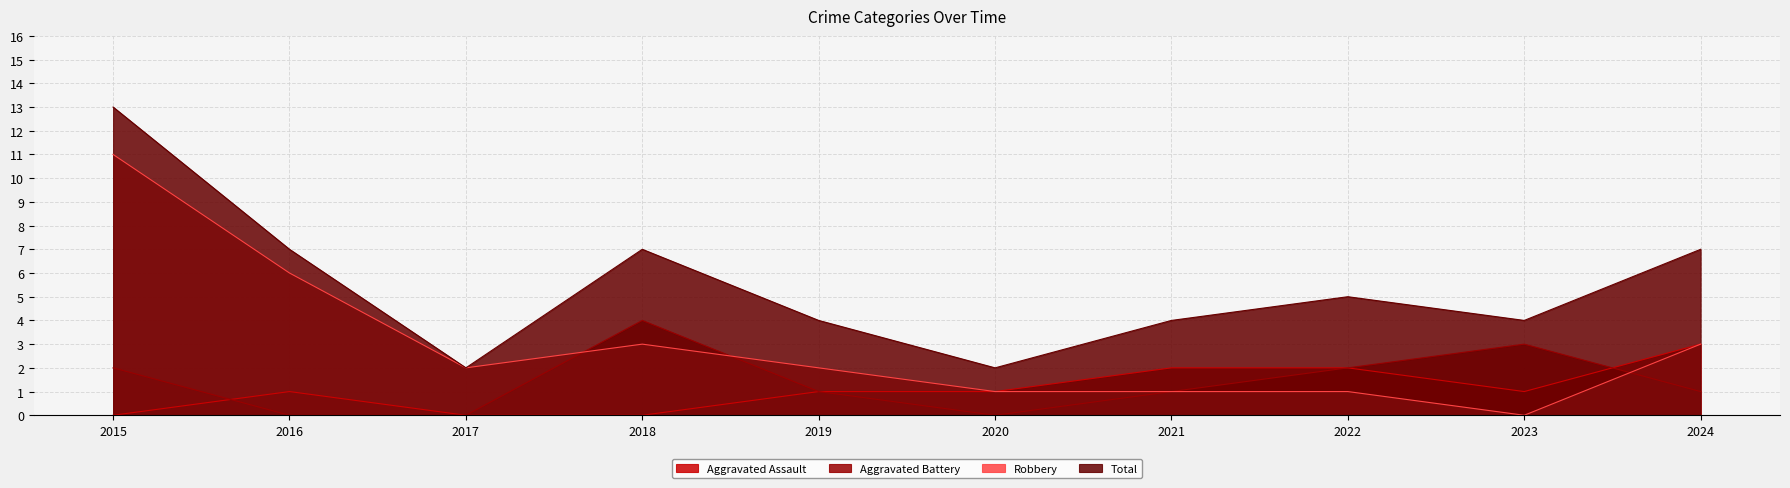

True or false: Total and Aggravated Battery cross at least once.

False